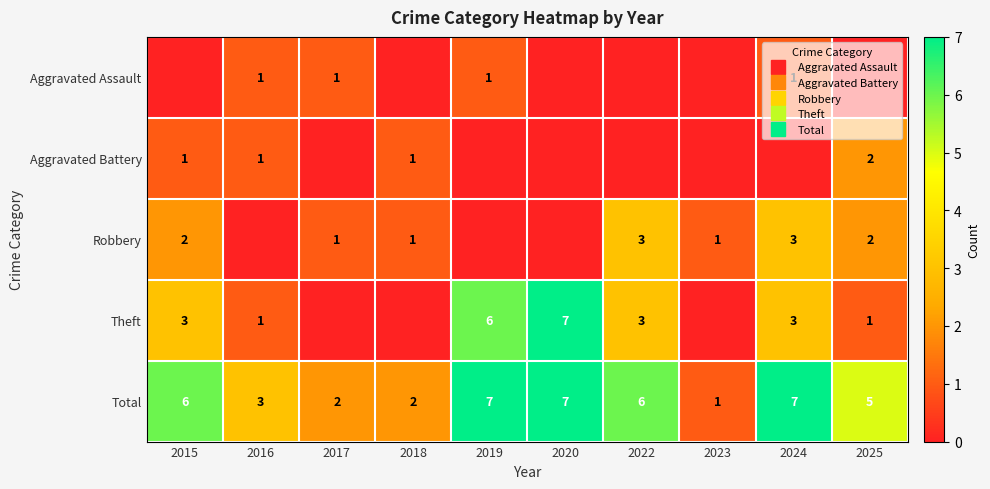

How many Total values are between 2 and 7?

9